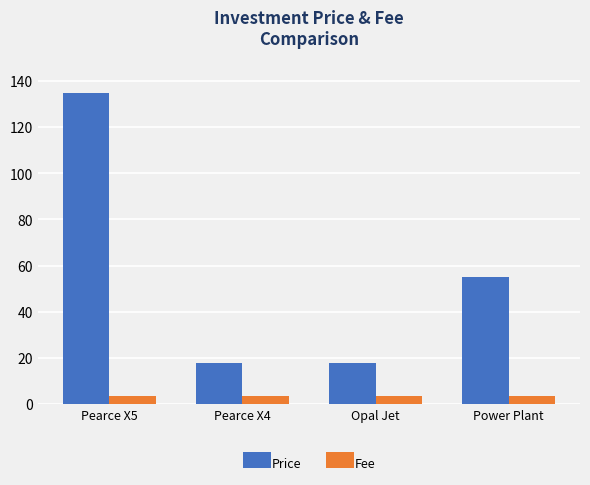

Where does the Price series first go above 55?

Pearce X5